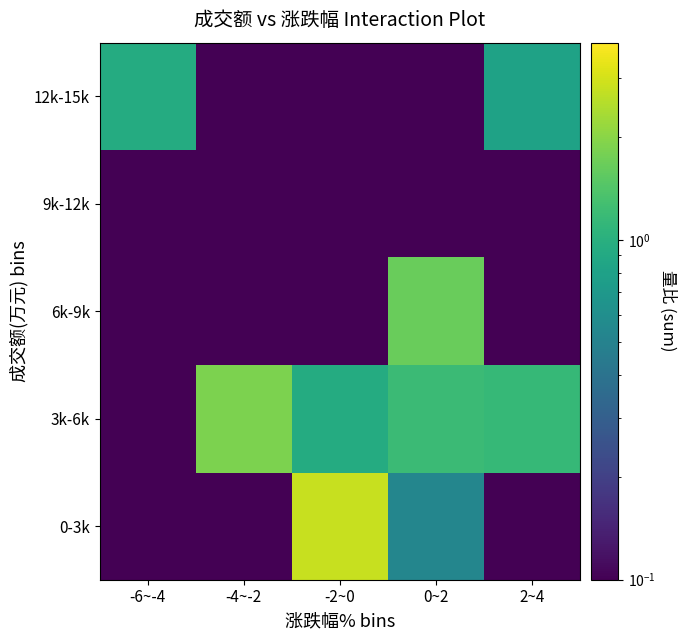

Reading right to left, extract all data points from this chart.

0-3k: 2~4=0.0	0~2=0.5	-2~0=2.8	-4~-2=0.0	-6~-4=0.0
3k-6k: 2~4=1.1	0~2=1.2	-2~0=0.9	-4~-2=1.9	-6~-4=0.0
6k-9k: 2~4=0.0	0~2=1.7	-2~0=0.0	-4~-2=0.0	-6~-4=0.0
9k-12k: 2~4=0.0	0~2=0.0	-2~0=0.0	-4~-2=0.0	-6~-4=0.0
12k-15k: 2~4=0.8	0~2=0.0	-2~0=0.0	-4~-2=0.0	-6~-4=0.9